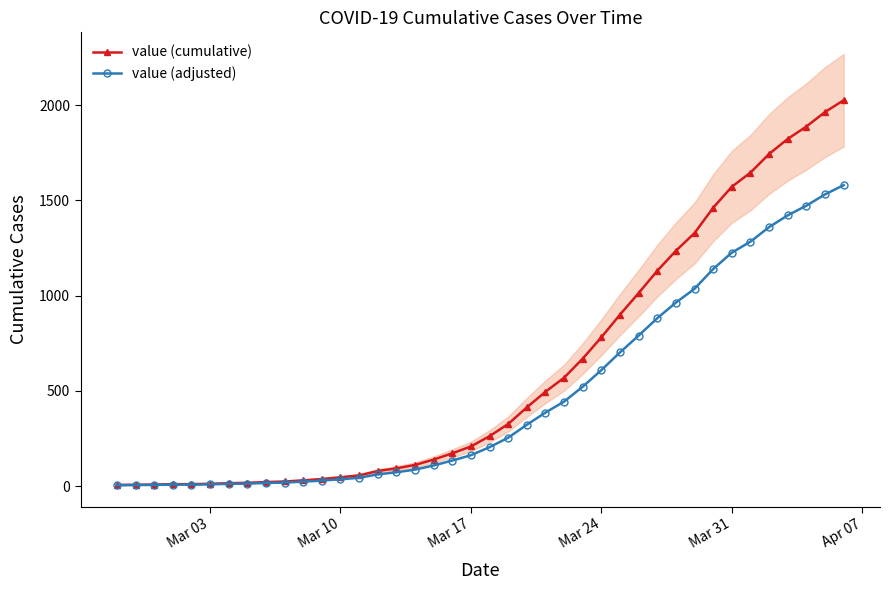

Which series has the widest spread of values?

value (cumulative)